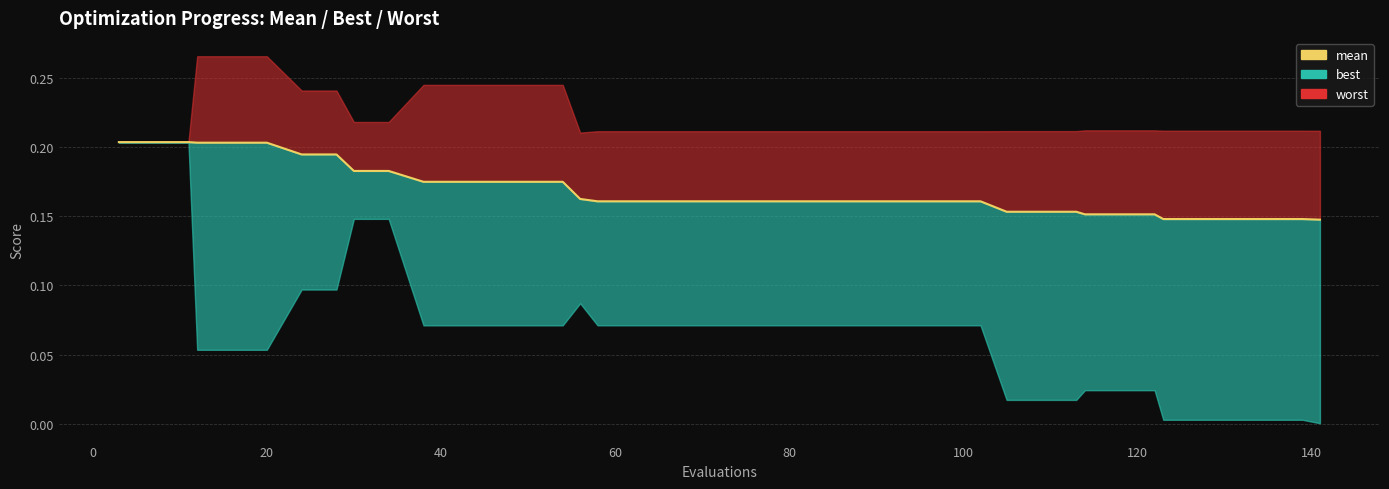

Is it true that the value at 40 is 0.2?

True